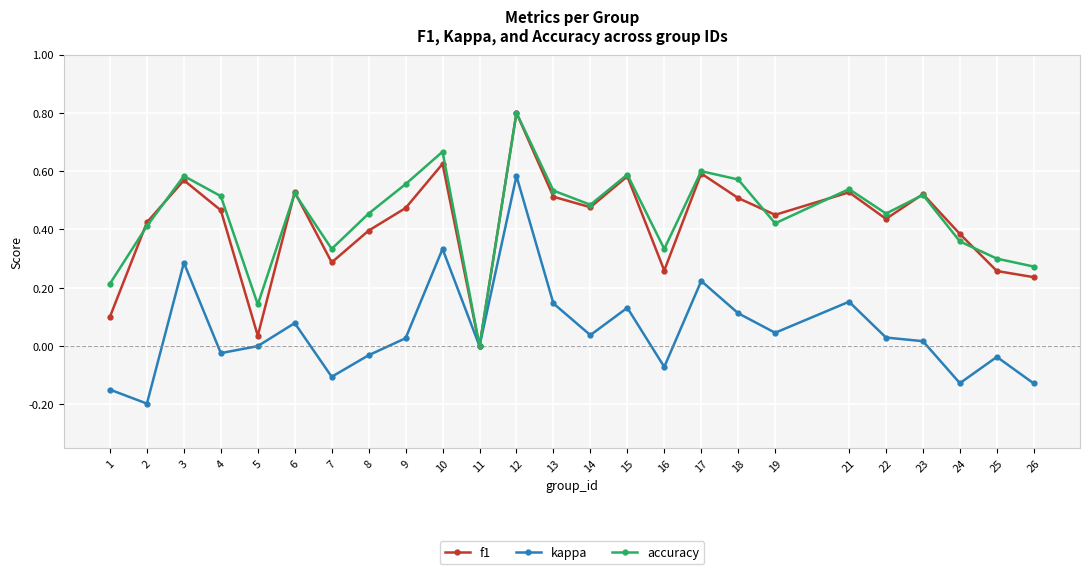

What is the sum of the accuracy values at 25 and 4?

0.8